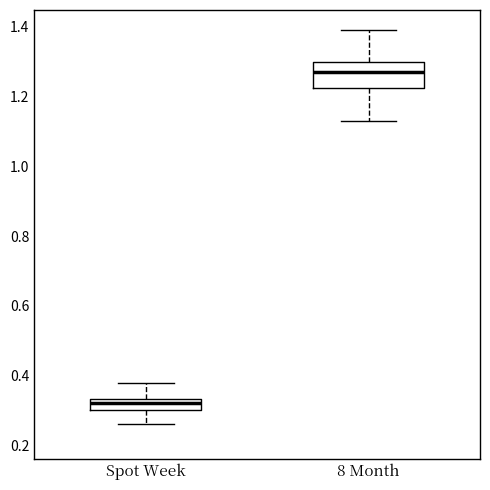

Reading left to right, transcribe this box plot: for each box, give where its median line is, the range the box spans, and where its two whiskers end, as read against the y-axis. The values are not printed on the chart, so give them approximately, as read against the axis.

Spot Week: median 0.32, box 0.30 to 0.34, whiskers 0.26 to 0.38
8 Month: median 1.28, box 1.22 to 1.30, whiskers 1.14 to 1.40